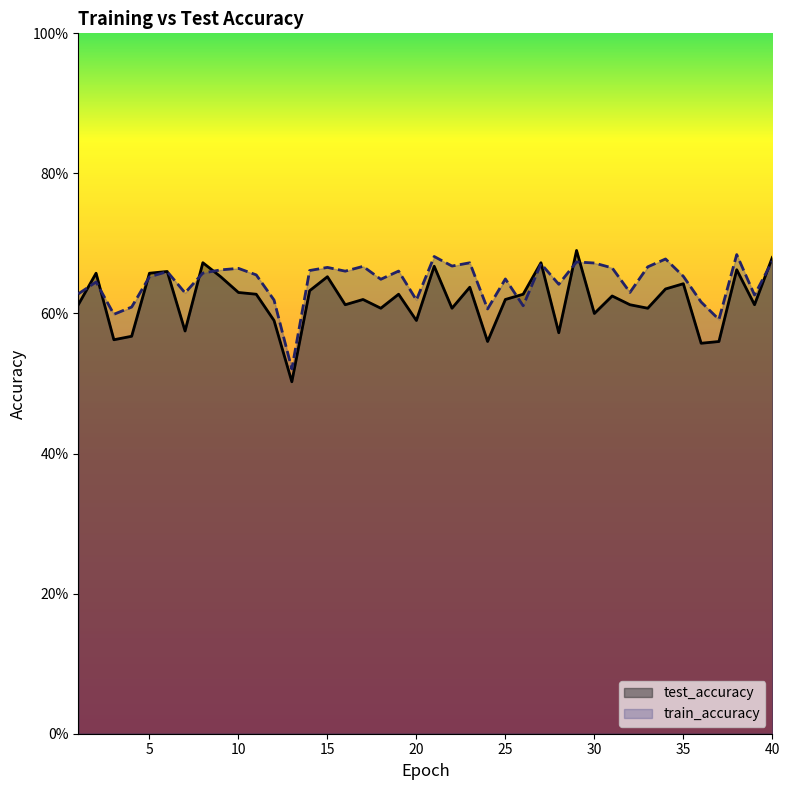

List the series in order of their overall mean, highest first.

train_accuracy, test_accuracy